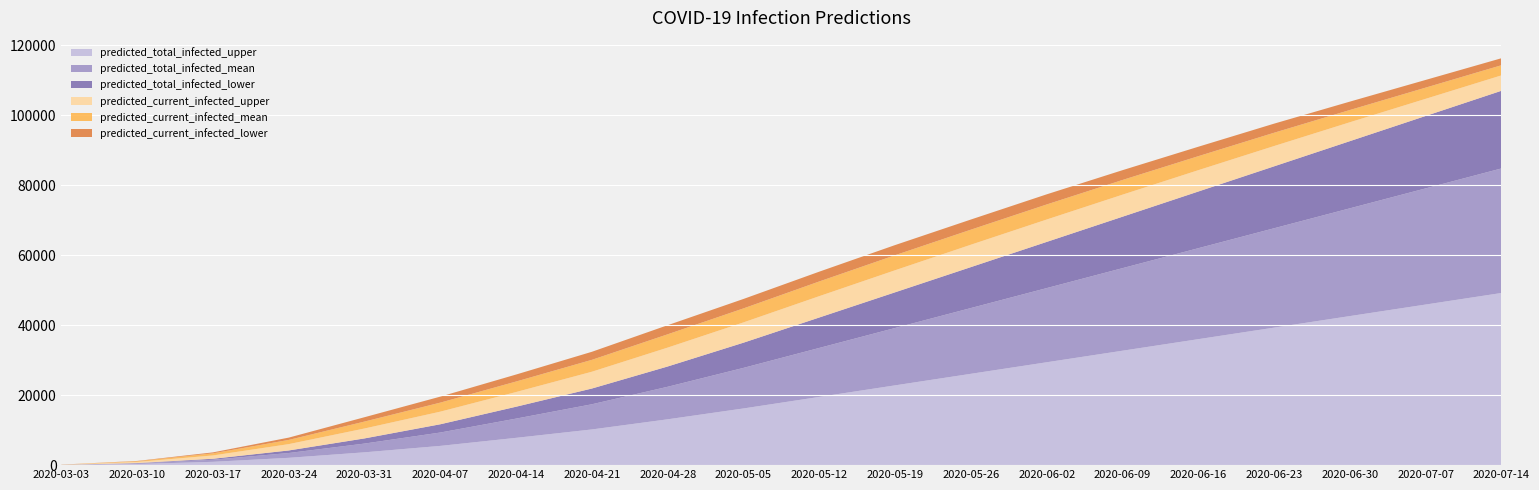

Reading right to left, transcribe all the data shown in this chart.

predicted_total_infected_upper: 49200	45900	42600	39300	36000	32700	29400	26100	22800	19500	16200	13100	10200	7800	5498	3662	2089	947	320	40
predicted_total_infected_mean: 35600	33200	30800	28400	26000	23600	21200	18800	16400	14000	11600	9300	7200	5500	3823	2502	1376	603	200	25
predicted_total_infected_lower: 22200	20700	19200	17700	16200	14700	13200	11700	10200	8700	7200	5800	4500	3400	2362	1475	731	273	80	10
predicted_current_infected_upper: 4400	4900	5400	5800	6100	6300	6400	6400	6300	6100	5800	5400	4800	4200	3603	2838	1809	947	320	40
predicted_current_infected_mean: 2900	3200	3500	3800	4000	4200	4300	4300	4300	4200	4000	3800	3400	3000	2581	1979	1201	603	200	25
predicted_current_infected_lower: 2000	2200	2400	2600	2700	2800	2900	2900	2900	2800	2700	2600	2300	2000	1717	1244	661	273	80	10